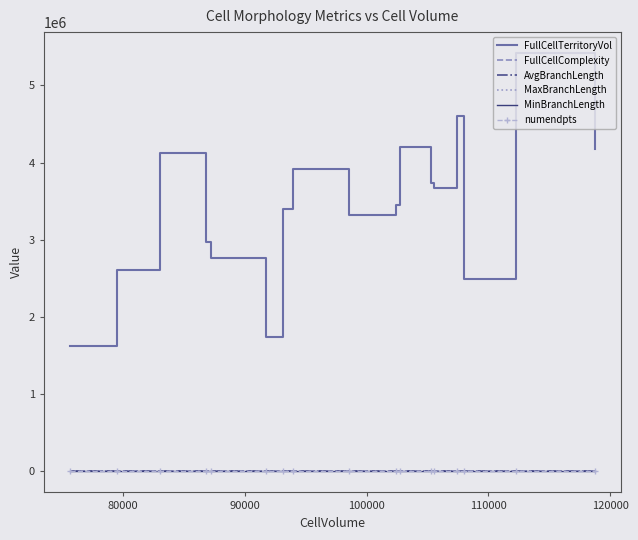

What is the maximum value shown in the chart?

5419037.0